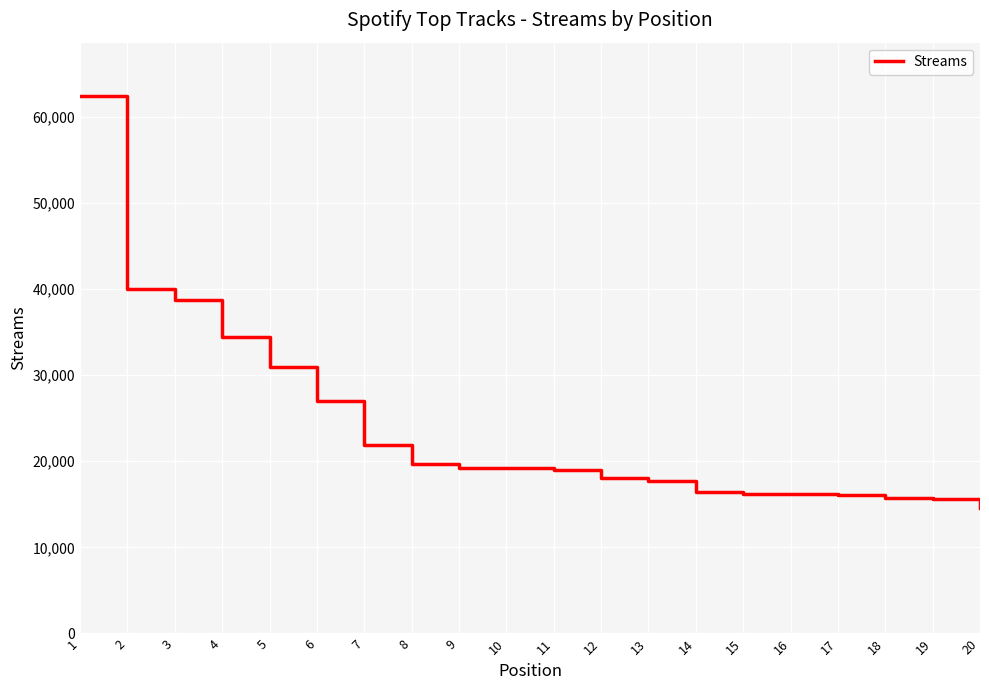

What is the minimum value shown in the chart?

14560